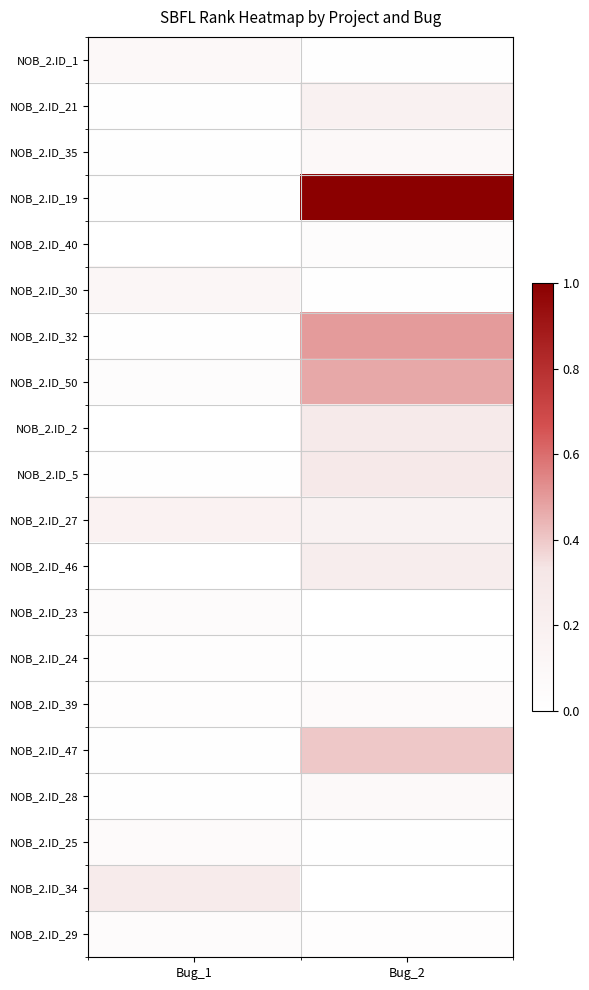

List the series in order of their peak value, lowest first.

NOB_2.ID_24, NOB_2.ID_40, NOB_2.ID_23, NOB_2.ID_29, NOB_2.ID_39, NOB_2.ID_25, NOB_2.ID_28, NOB_2.ID_35, NOB_2.ID_1, NOB_2.ID_30, NOB_2.ID_27, NOB_2.ID_21, NOB_2.ID_46, NOB_2.ID_34, NOB_2.ID_2, NOB_2.ID_5, NOB_2.ID_47, NOB_2.ID_50, NOB_2.ID_32, NOB_2.ID_19